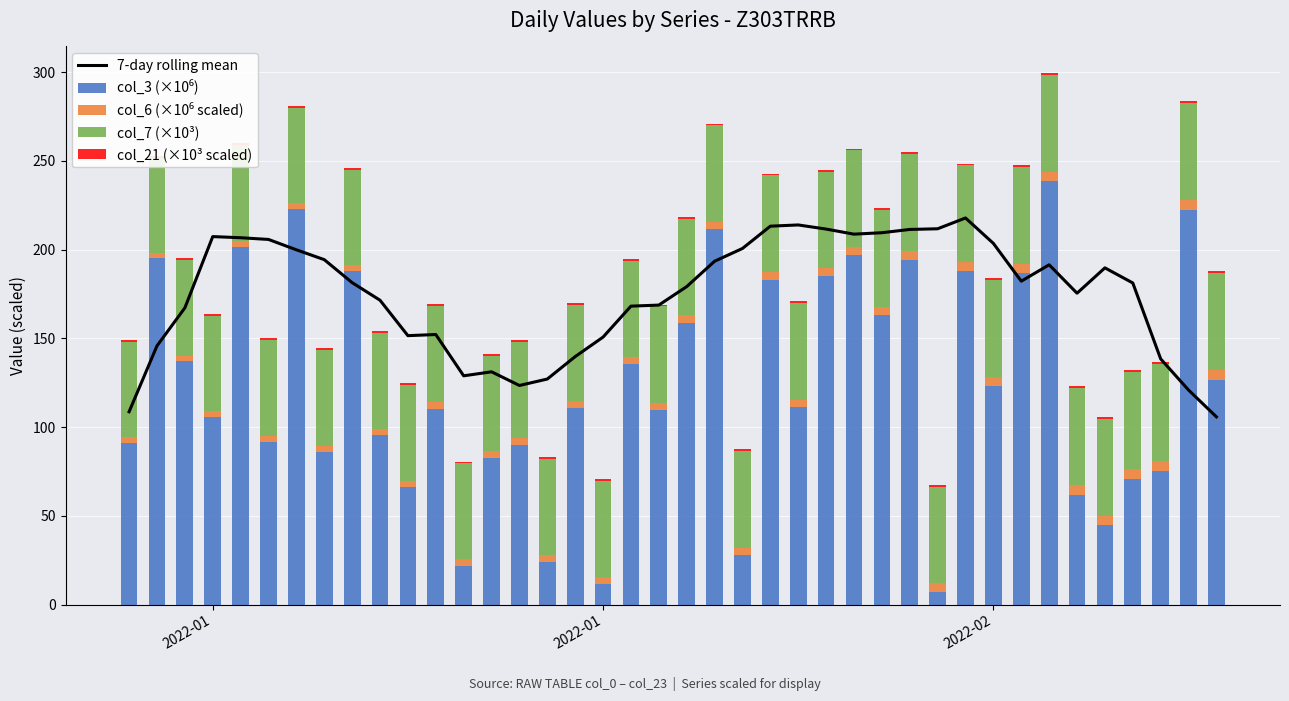

How many data points does each series have?

40